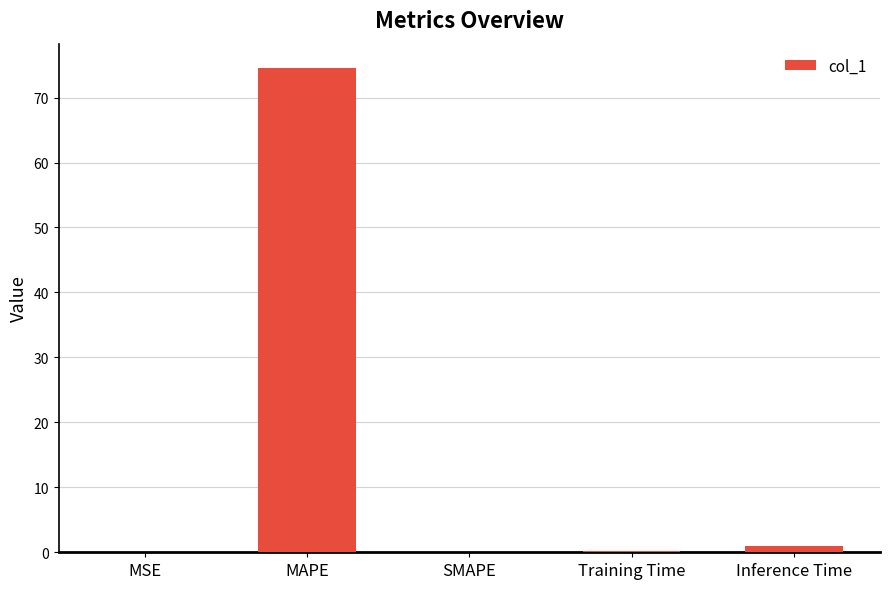

Which label corresponds to the largest value in the chart?

MAPE